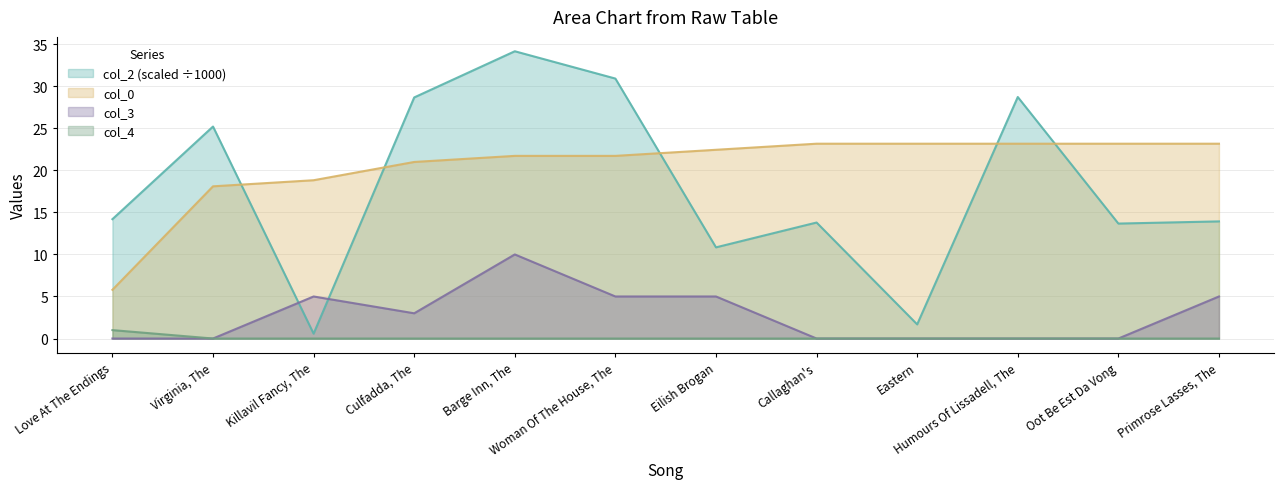

Reading right to left, what are all the values shown in this chart?

col_2: 13.9	13.7	28.7	1.7	13.8	10.8	30.9	34.2	28.7	0.6	25.2	14.2
col_0: 23.2	23.2	23.2	23.2	23.2	22.4	21.7	21.7	21.0	18.8	18.1	5.8
col_3: 5.0	0.0	0.0	0.0	0.0	5.0	5.0	10.0	3.0	5.0	0.0	0.0
col_4: 0.0	0.0	0.0	0.0	0.0	0.0	0.0	0.0	0.0	0.0	0.0	1.0